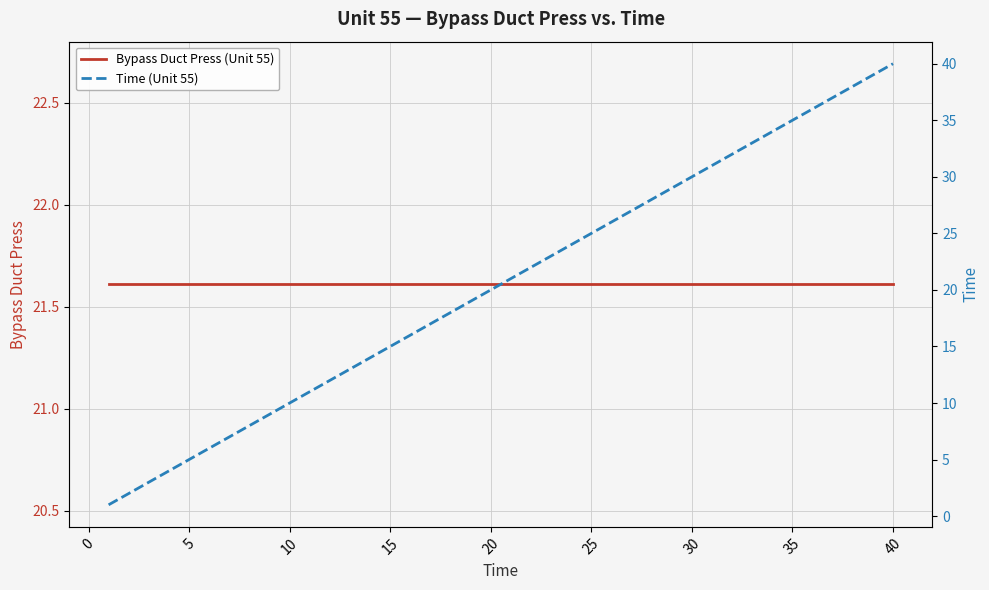

The value of Bypass Duct Press (Unit 55) at 27 is 31.3. True or false?

False